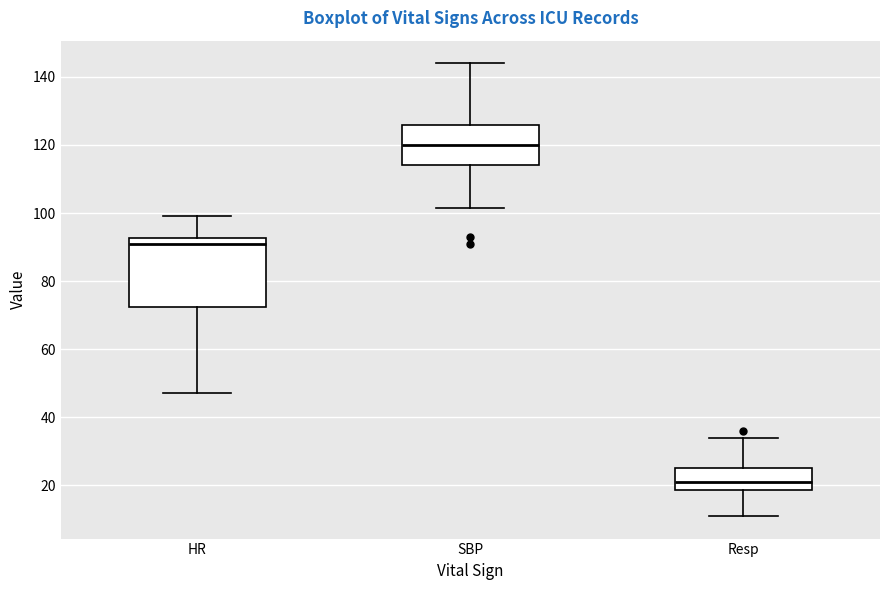

Reading left to right, read every box against the y-axis: the position of its median line, the range the box covers, and the ends of its whiskers. The values are not printed on the chart, so give them approximately, as read against the axis.

HR: median 92 (just below the box's upper edge), box 72 to 92, whiskers 48 to 100
SBP: median 120, box 114 to 126, whiskers 102 to 144
Resp: median 22, box 18 to 26, whiskers 12 to 34